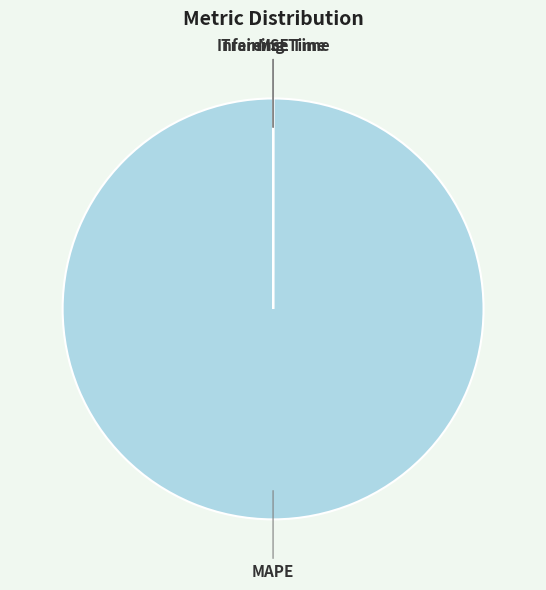

True or false: MAPE accounts for 100% of the total.

True